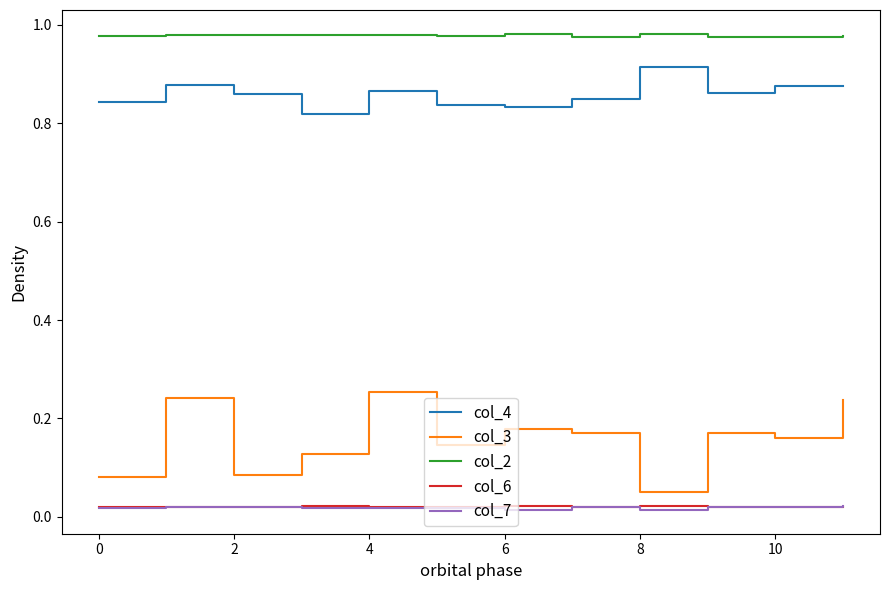

Which series has the largest total across all categories?

col_2